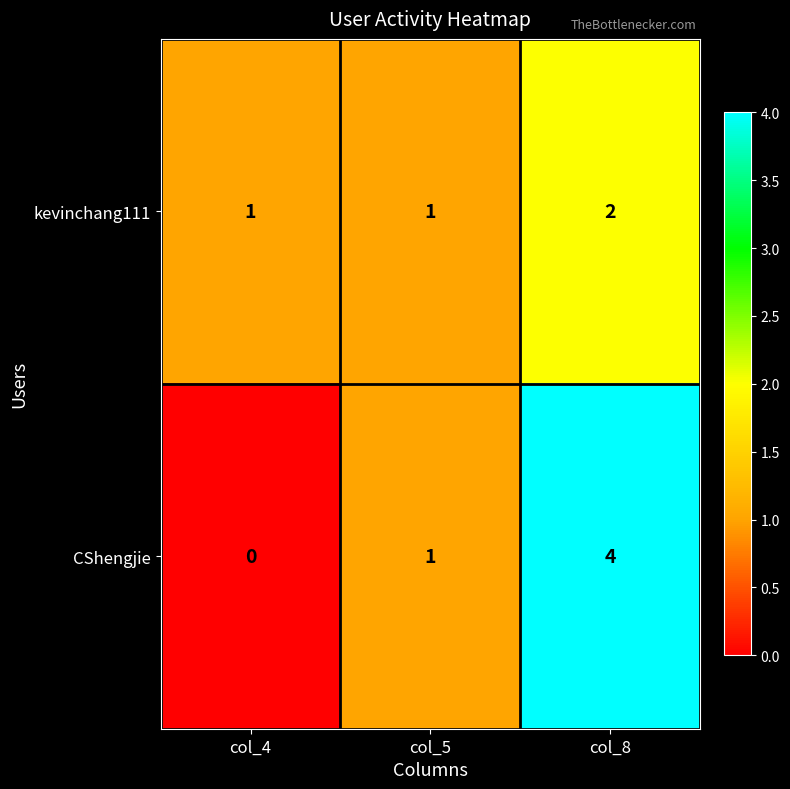

How many series are shown in this chart?

2